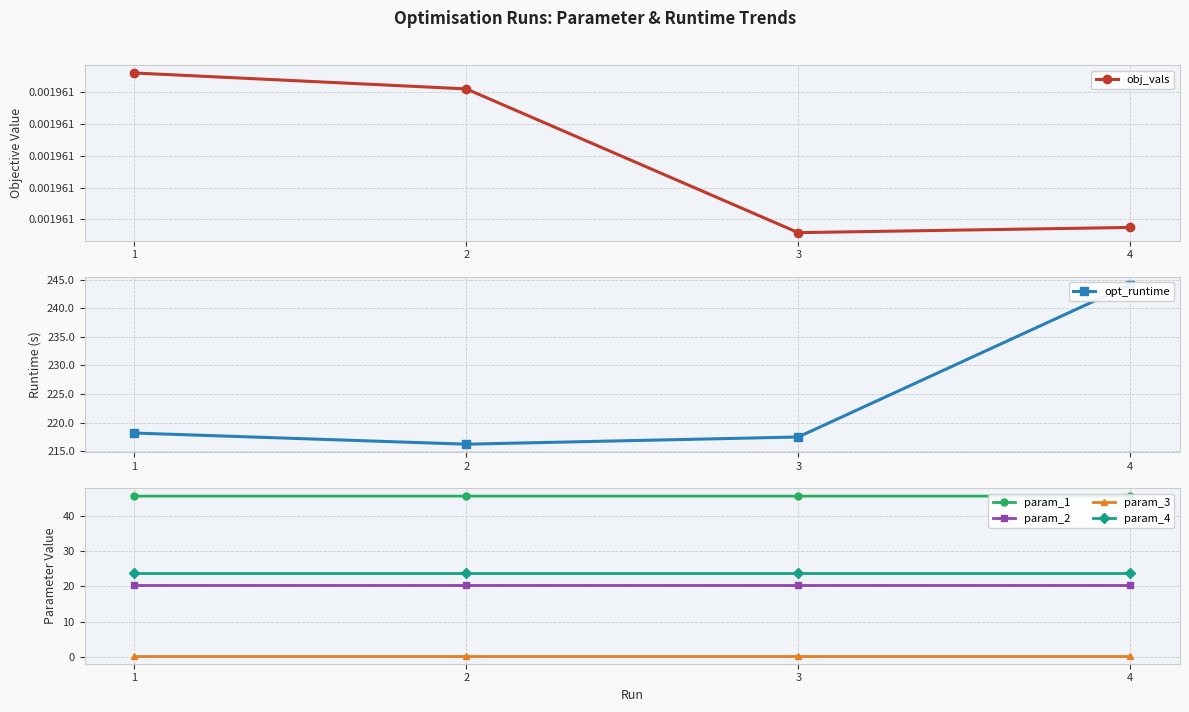

True or false: obj_vals and param_1 cross at least once.

False